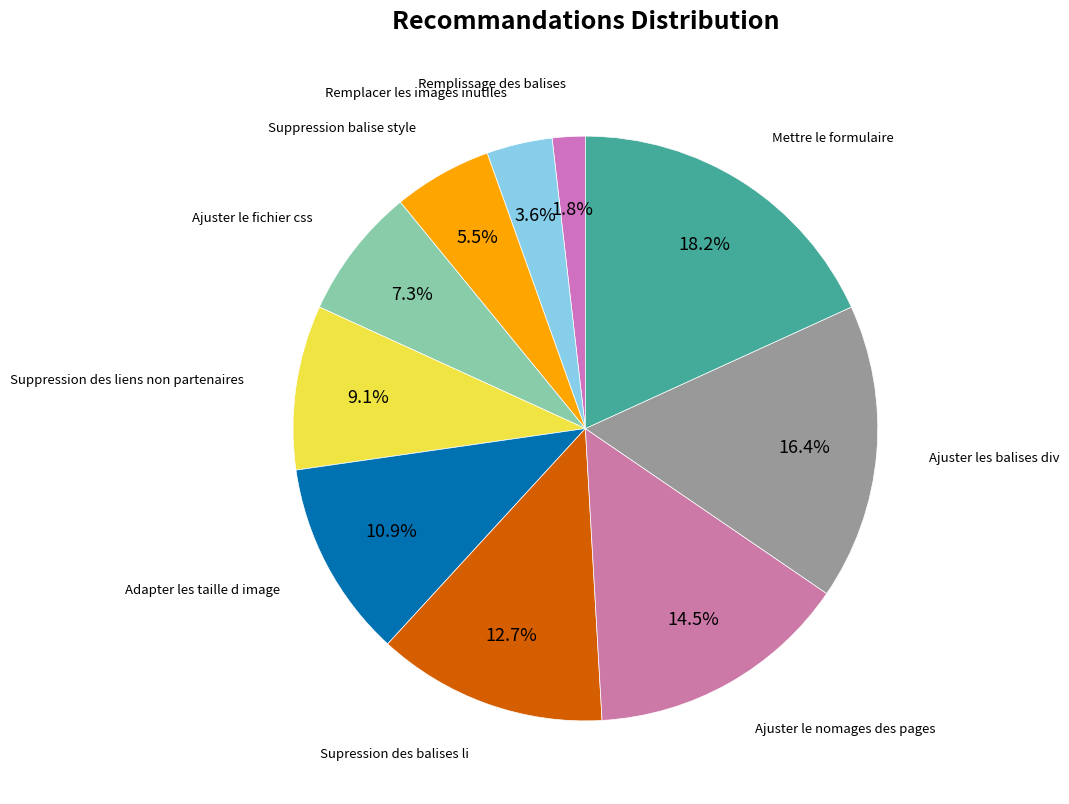

To the nearest percent, what portion does Supression des balises li represent?

13%